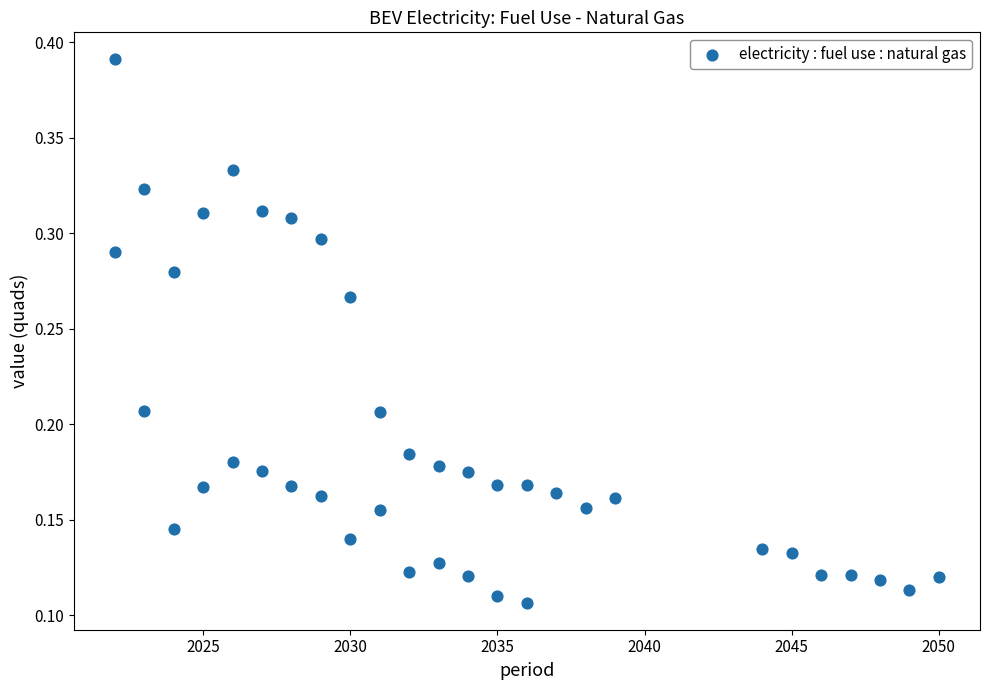

What is the range of X values (max minus min)?

28.0